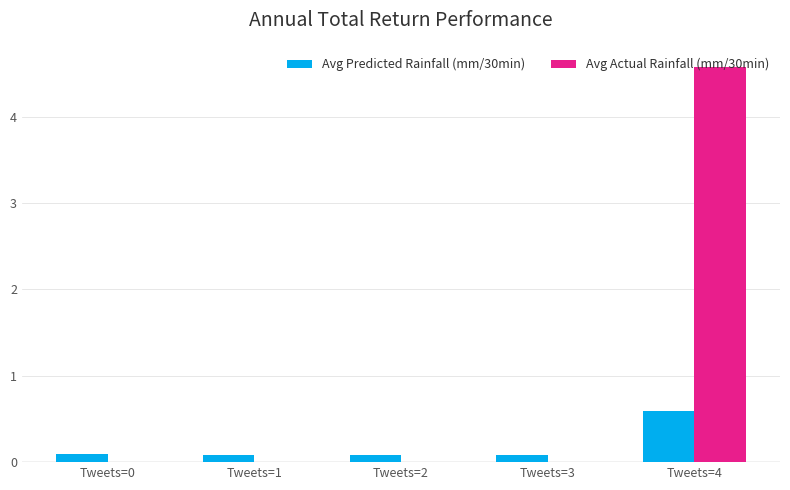

What is the sum of all Avg Predicted Rainfall (mm/30min) values?

0.9